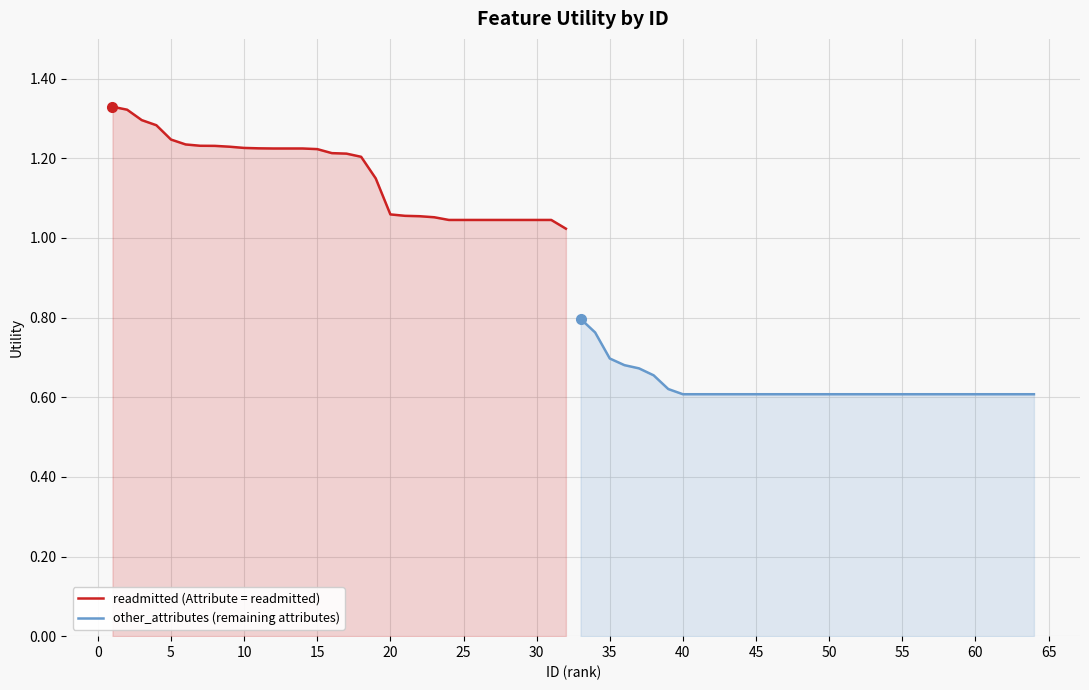

Is it true that other_attributes (remaining attributes) equals 1.1 at 50?

False